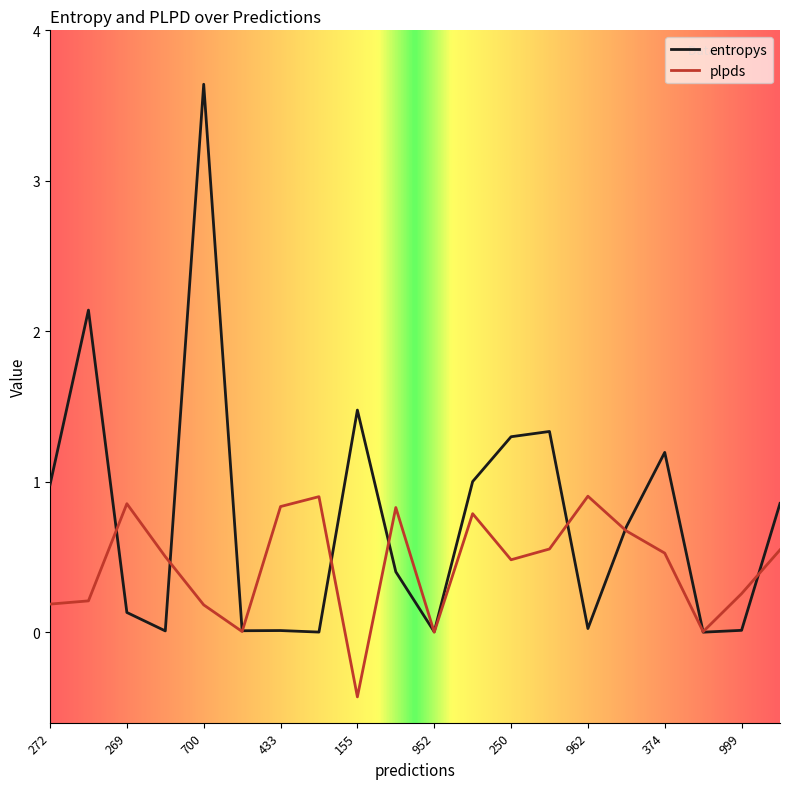

Is this an area chart (filled region under the line)?

No